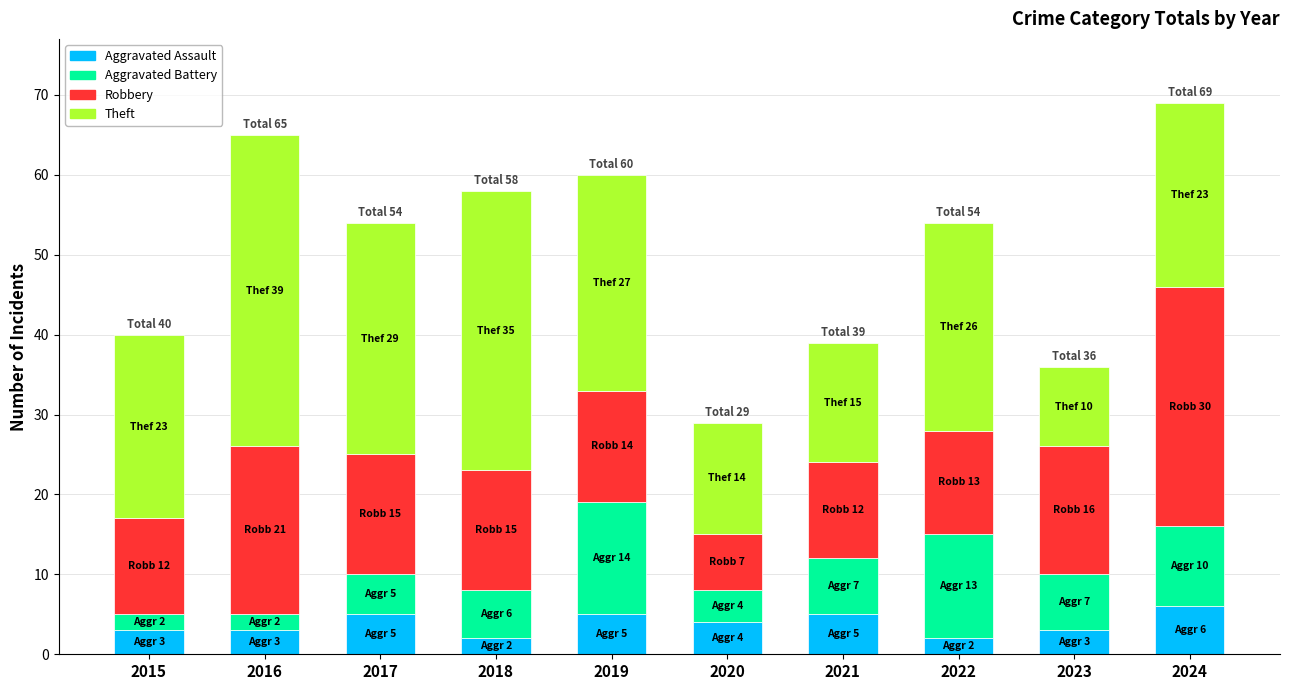

What is the sum of the Aggravated Assault values at 2022 and 2015?

5